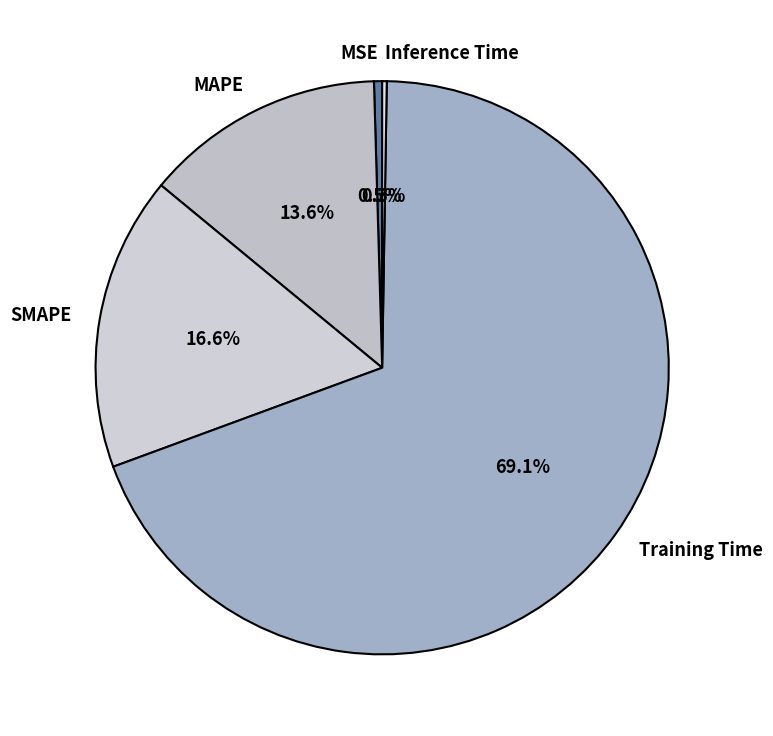

The Training Time slice represents 69% of the pie. True or false?

True